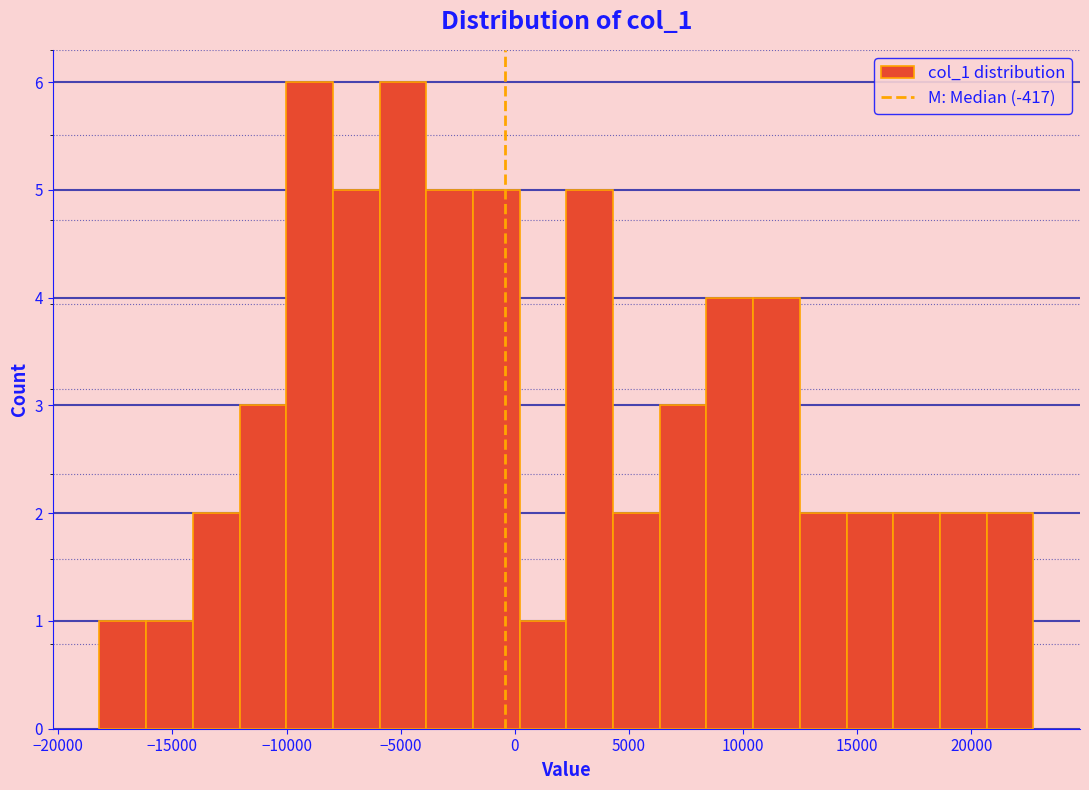

Reading left to right, transcribe this chart: for each bar, give the range it covers on the x-axis and its height. Neither the bar edges nor the heights are printed on the chart, so give them approximately, as read against the axes.

-18000 to -16000: 1
-16000 to -14000: 1
-14000 to -12000: 2
-12000 to -10000: 3
-10000 to -8000: 6
-8000 to -6000: 5
-6000 to -4000: 6
-4000 to -2000: 5
-2000 to 0: 5
0 to 2500: 1
2500 to 4500: 5
4500 to 6500: 2
6500 to 8500: 3
8500 to 10500: 4
10500 to 12500: 4
12500 to 14500: 2
14500 to 16500: 2
16500 to 18500: 2
18500 to 20500: 2
20500 to 22500: 2